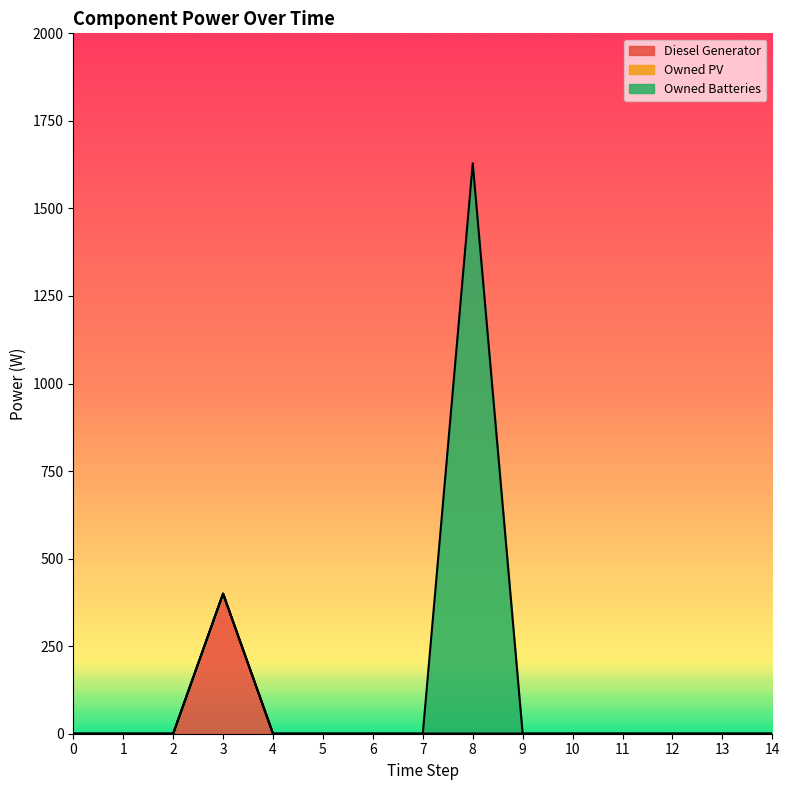

List the series in order of their overall mean, highest first.

Owned Batteries, Diesel Generator, Owned PV